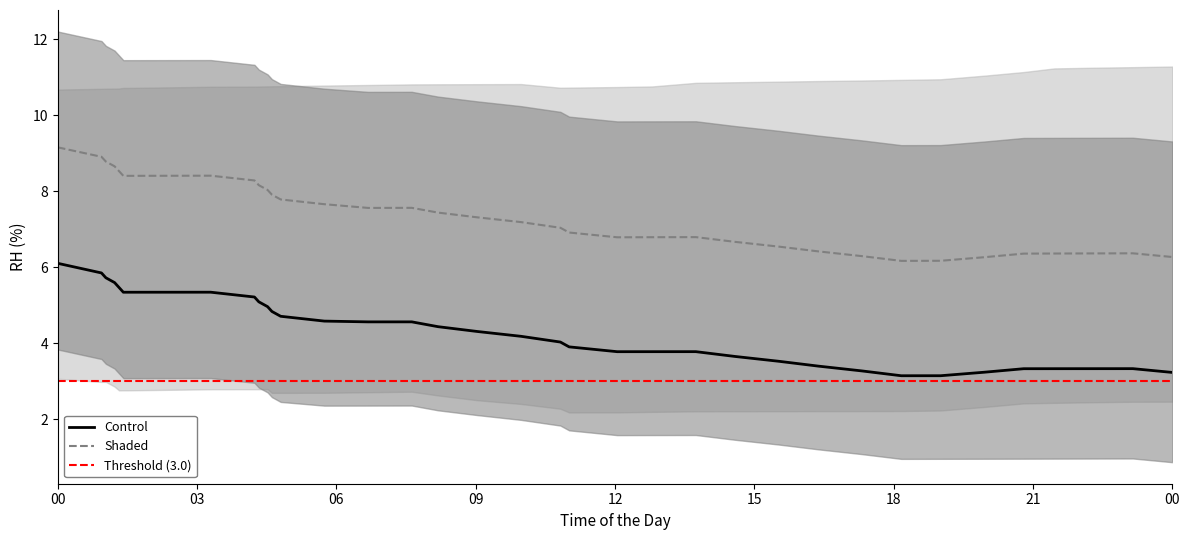

Does the chart display data point markers on the line(s)?

No